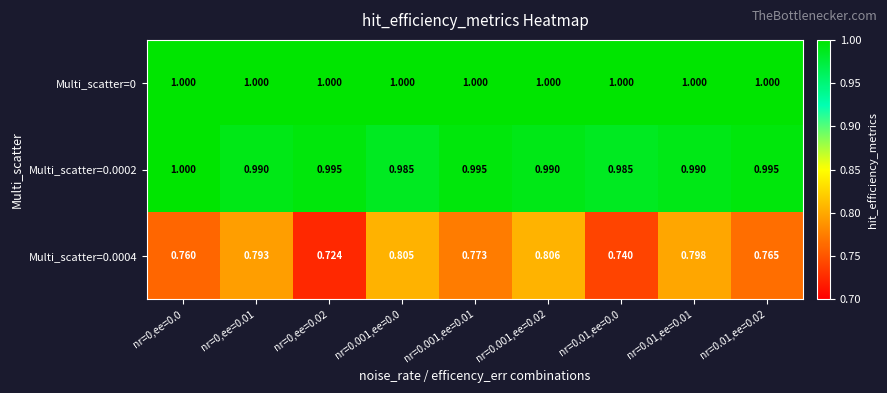

What is the spread (max minus min) of values at nr=0.01,ee=0.01?

0.2